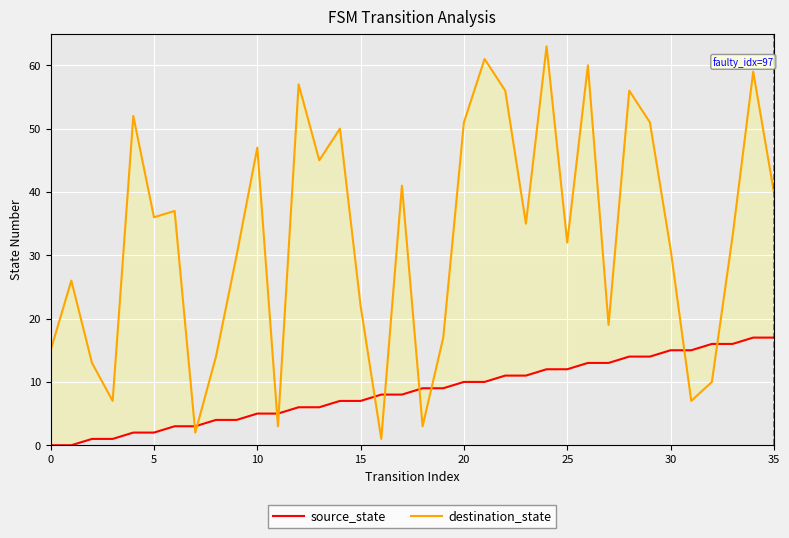

How many intersections are there between destination_state and source_state?

10